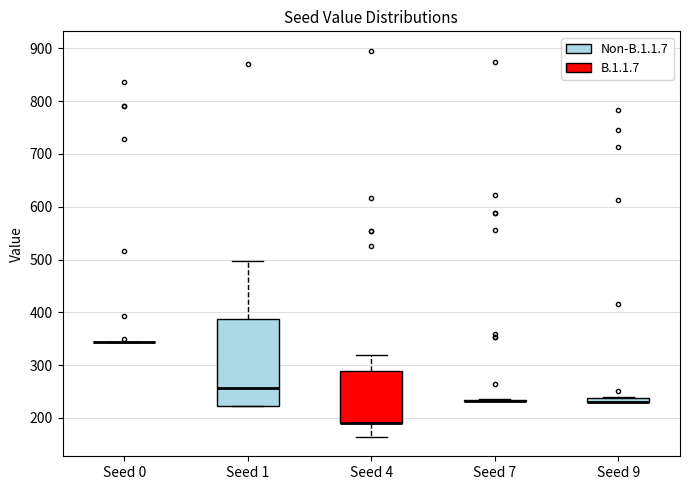

Comparing the boxes themselves (not the whiskers), which one is the tallest?

Seed 1